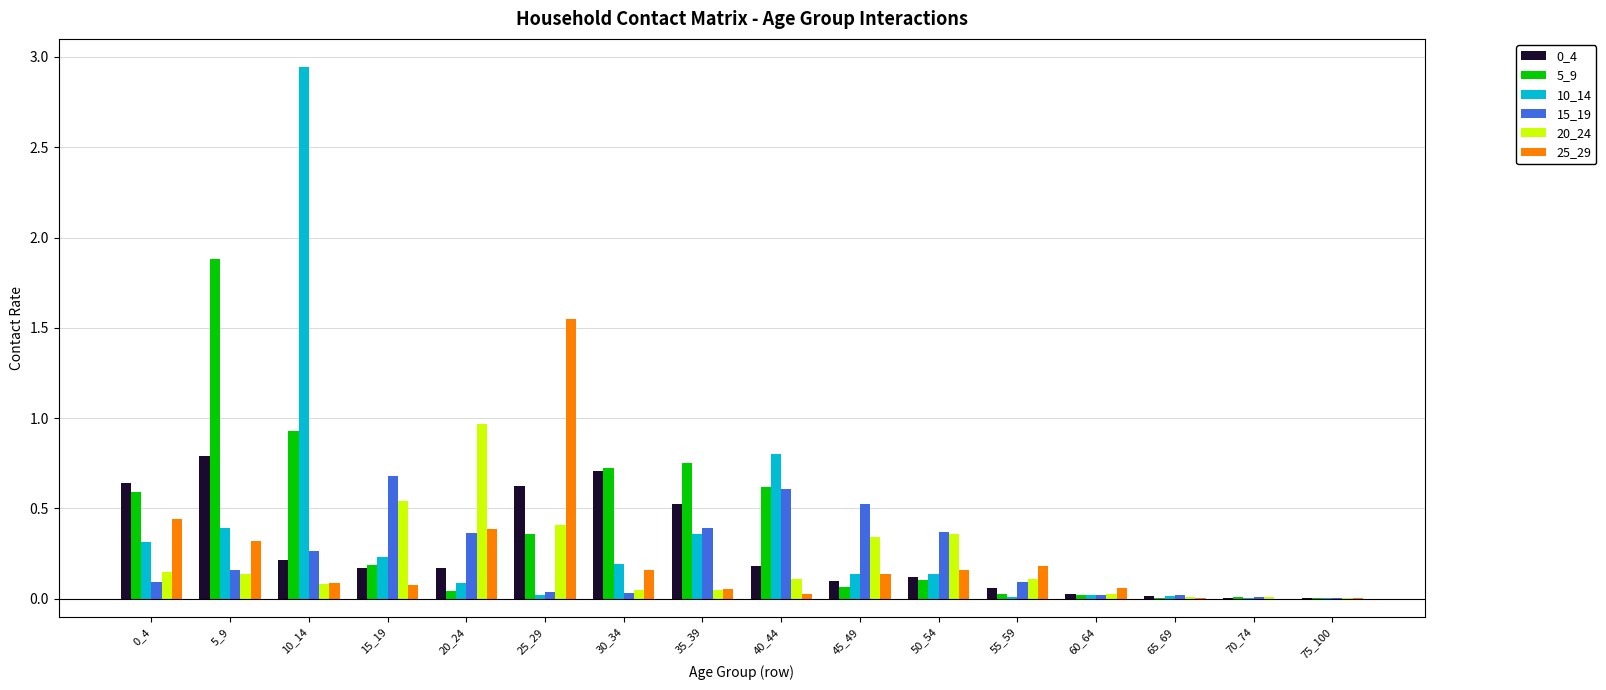

The 20_24 series shows 0.0 at 40_44. True or false?

False